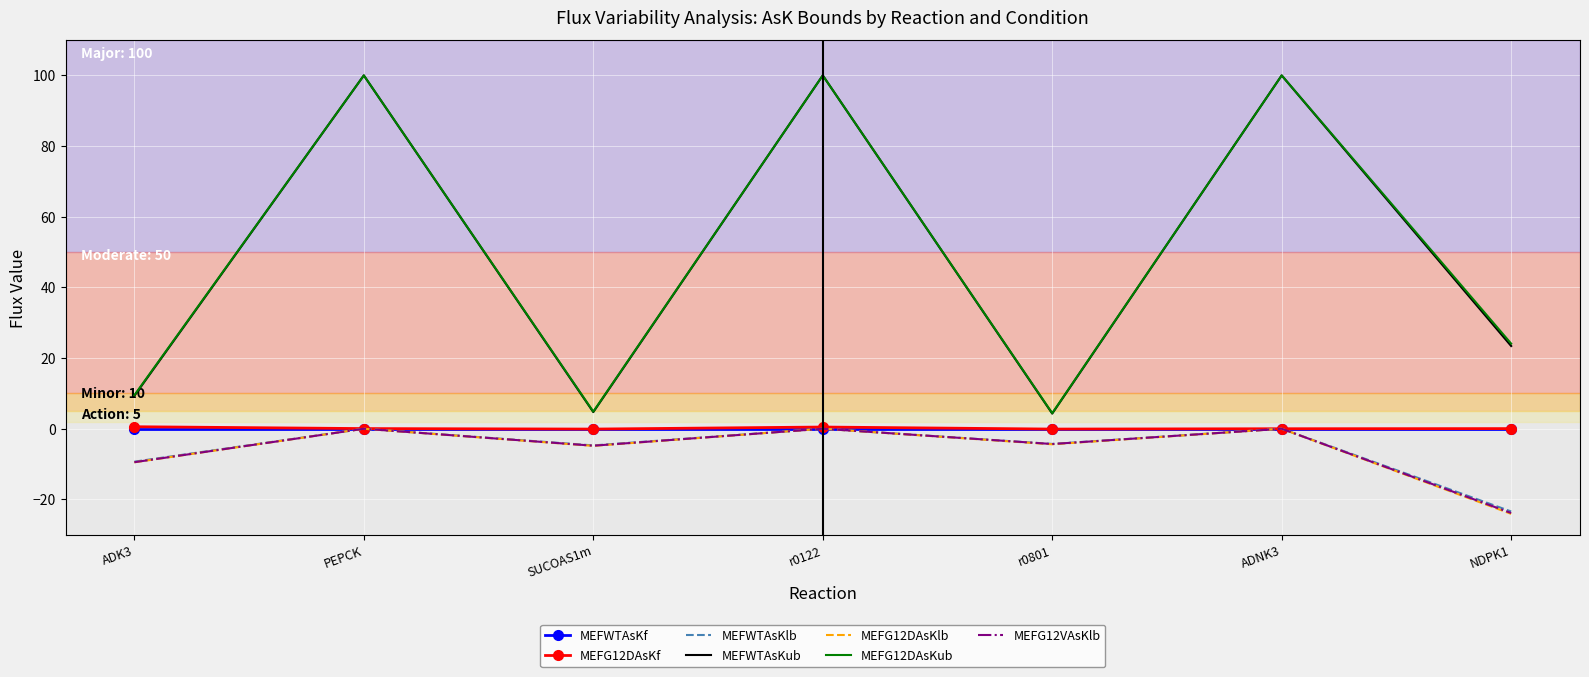

True or false: MEFG12DAsKub has more than 2 points higher than both neighbors.

True